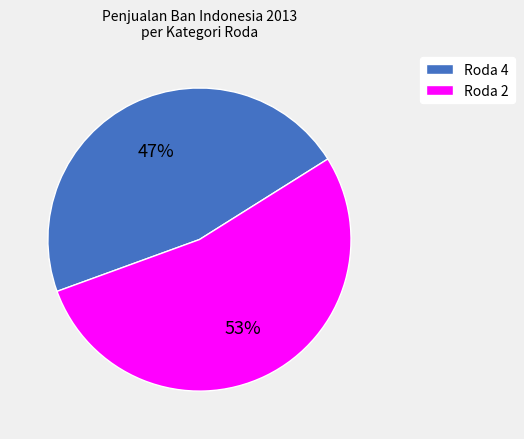

Which category accounts for the majority?

Roda 2